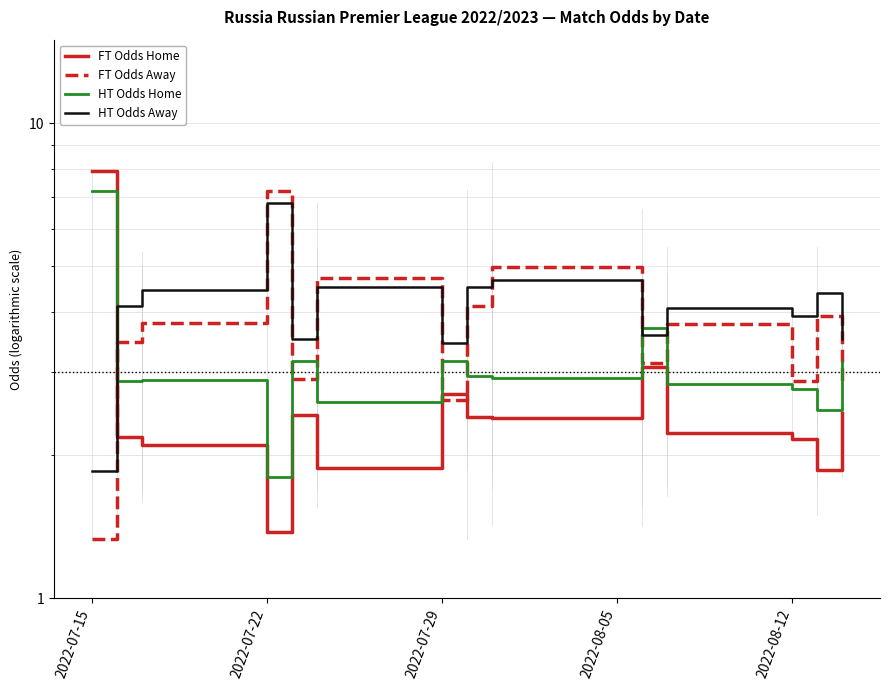

Reading right to left, extract all data points from this chart.

FT Odds Home: 2.5	1.9	2.2	2.2	3.1	2.4	2.4	2.7	1.9	2.4	1.4	2.1	2.2	7.9
FT Odds Away: 2.9	3.9	2.9	3.8	3.1	5.0	4.1	2.6	4.7	2.9	7.2	3.8	3.5	1.3
HT Odds Home: 3.1	2.5	2.8	2.8	3.7	2.9	2.9	3.2	2.6	3.2	1.8	2.9	2.9	7.2
HT Odds Away: 3.5	4.4	3.9	4.1	3.6	4.7	4.5	3.4	4.5	3.5	6.8	4.4	4.1	1.9